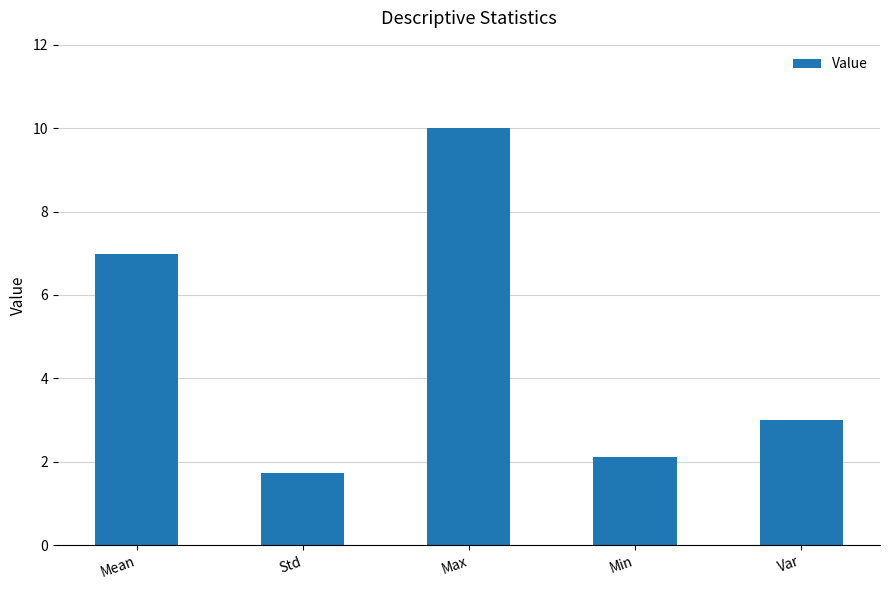

Does the chart contain stacked bars?

No